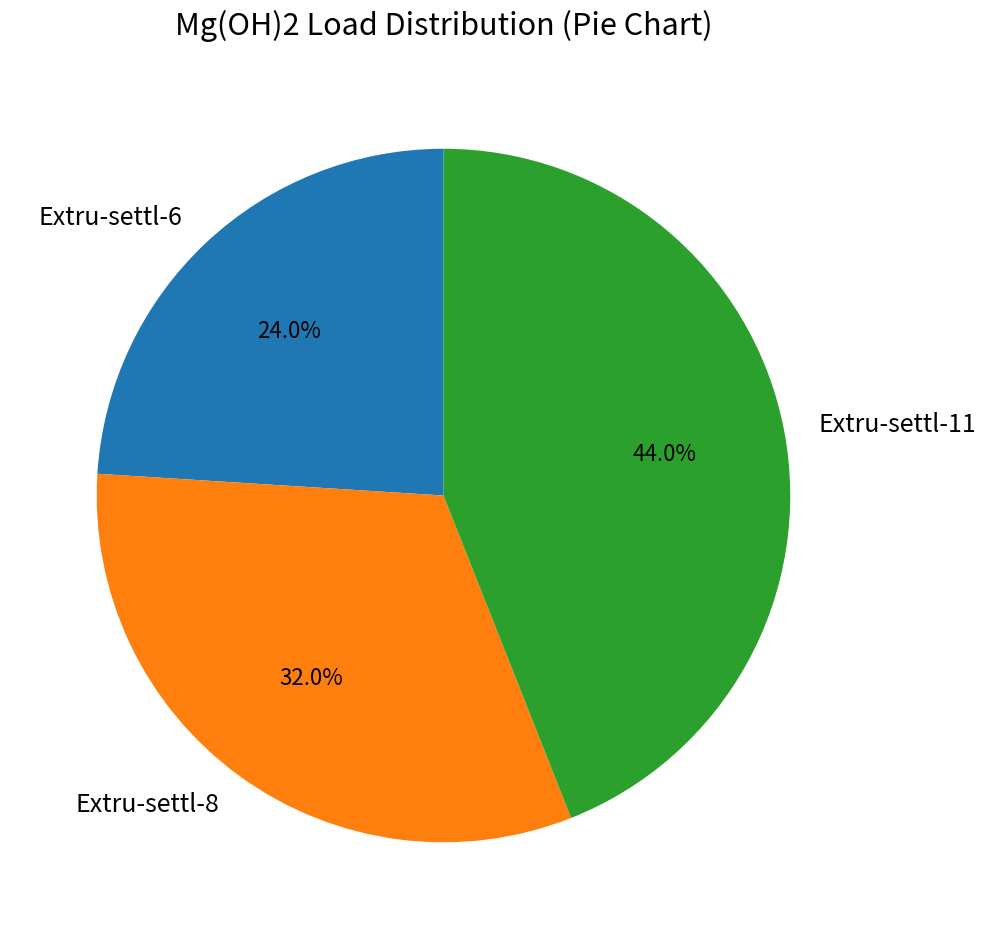

Which category has the smallest portion of the pie?

Extru-settl-6